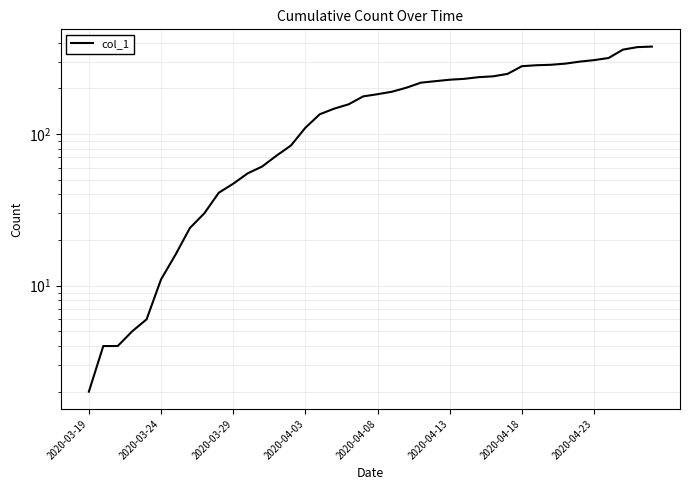

What is the smallest value displayed?

2